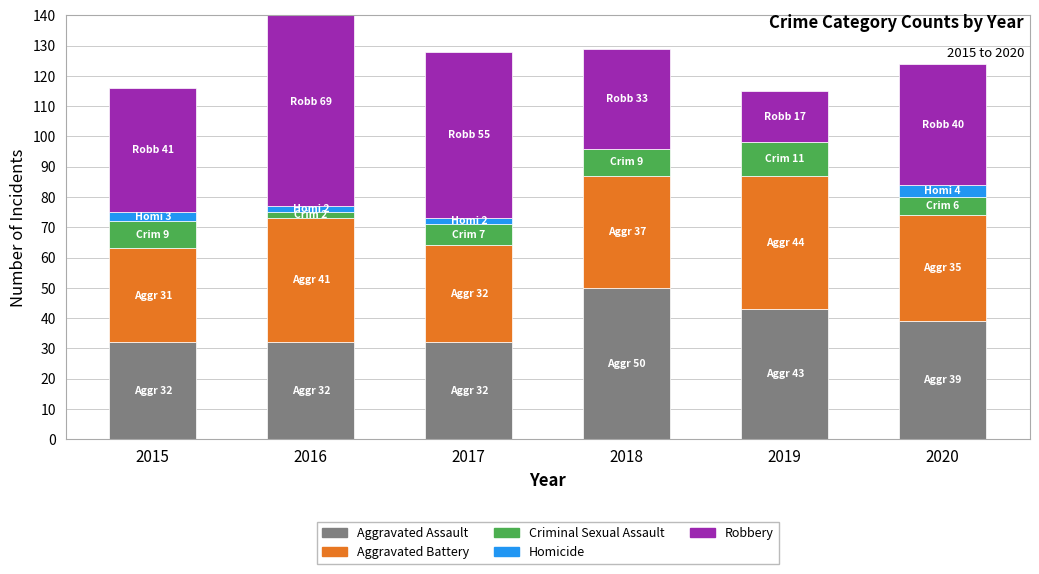

How many groups of bars are there?

6